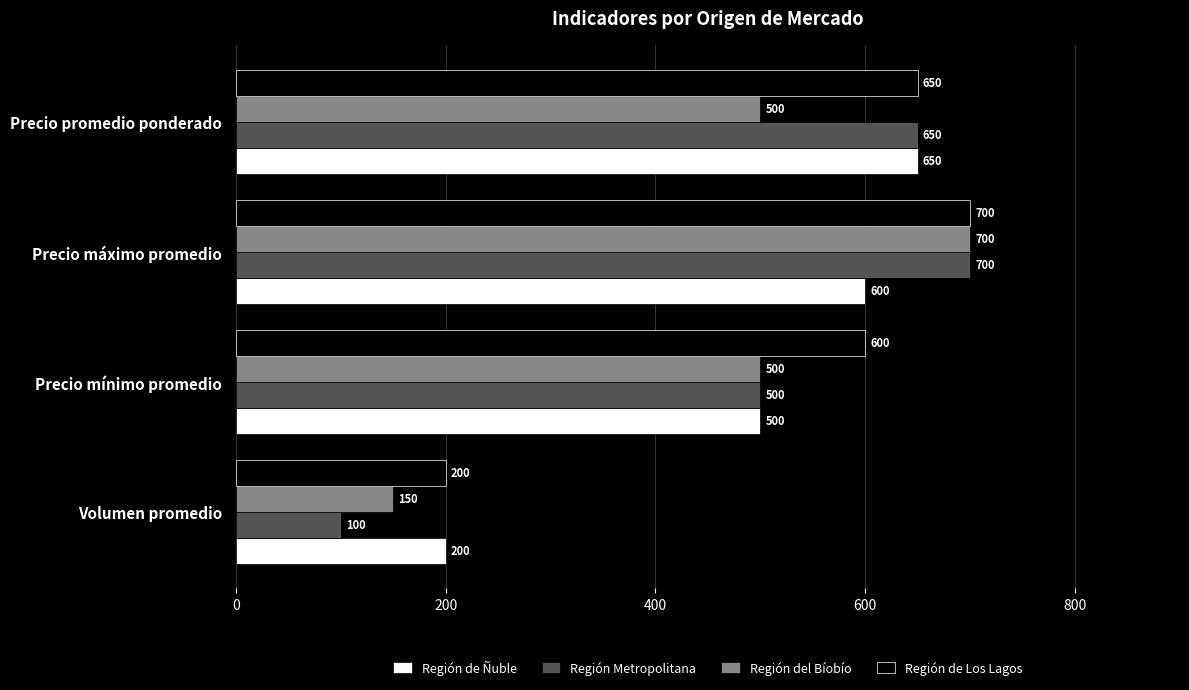

What are all the series names shown in the legend?

Región de Ñuble, Región Metropolitana, Región del Bíobío, Región de Los Lagos